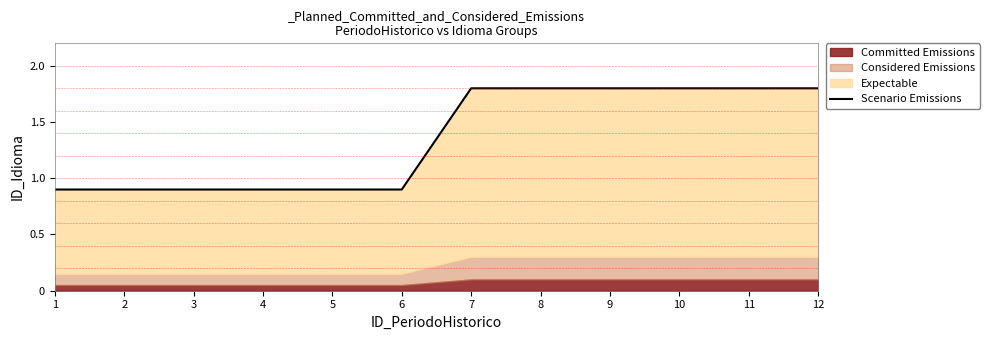

Which label corresponds to the largest value in the chart?

7